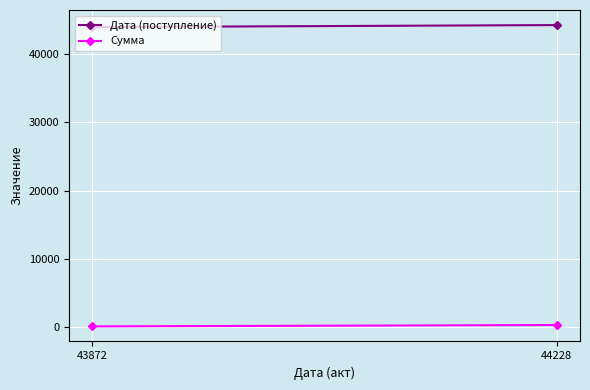

At which label is Сумма closest to 200?

43872